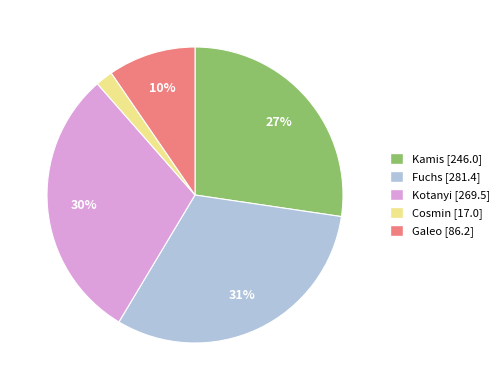

Which category has the biggest portion of the pie?

Fuchs